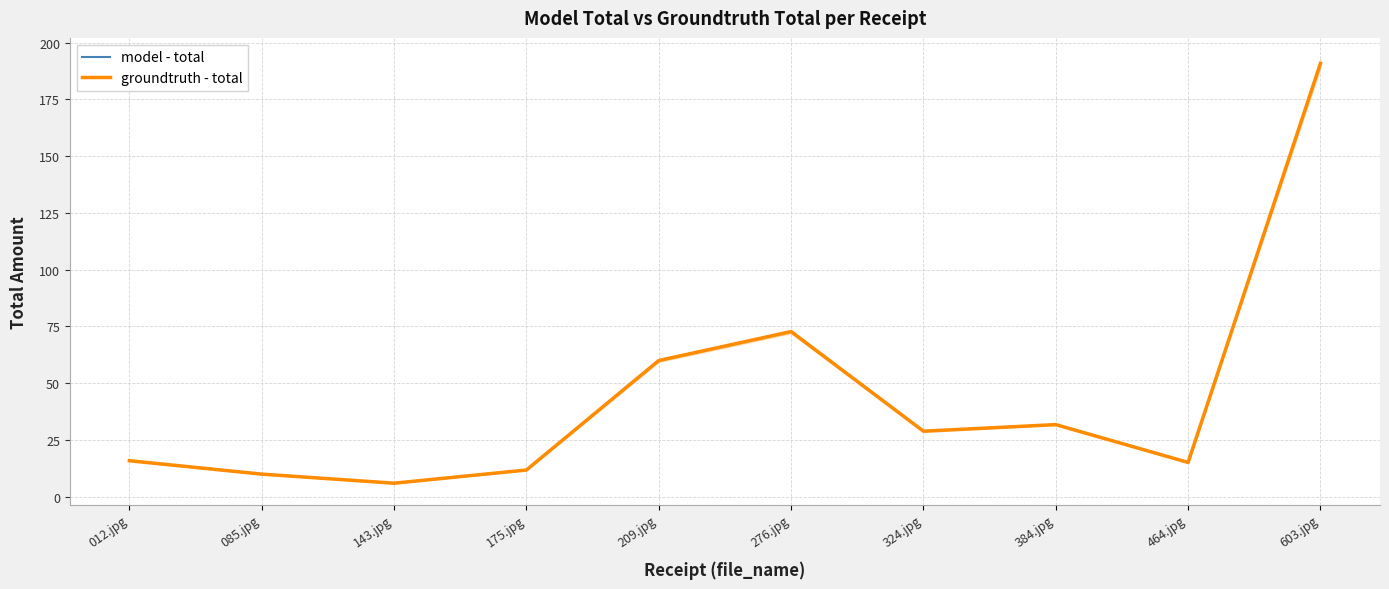

Reading right to left, transcribe all the data shown in this chart.

model - total: 190.8	15.2	31.8	28.9	72.7	60.0	11.8	6.0	10.0	15.9
groundtruth - total: 190.8	15.2	31.8	28.9	72.7	60.0	11.8	6.0	10.0	15.9